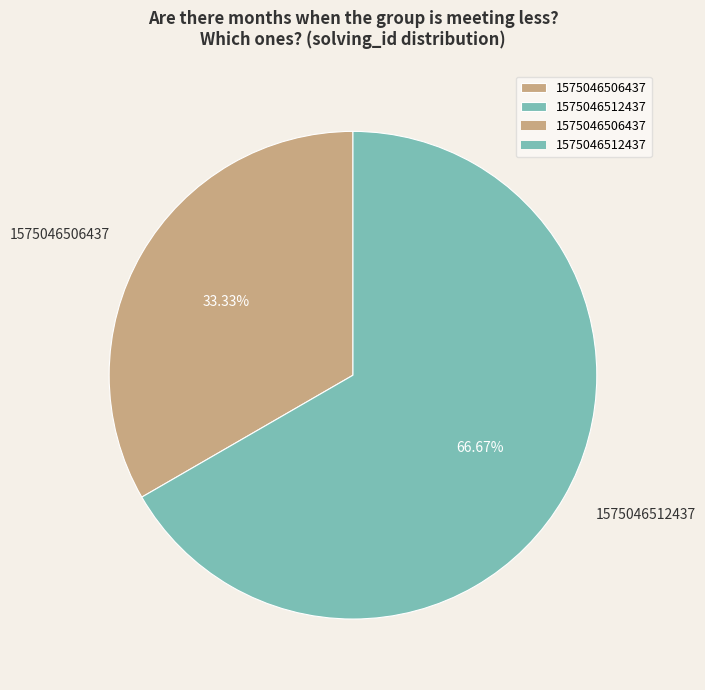

Does 1575046506437 account for over 50% of the chart?

No